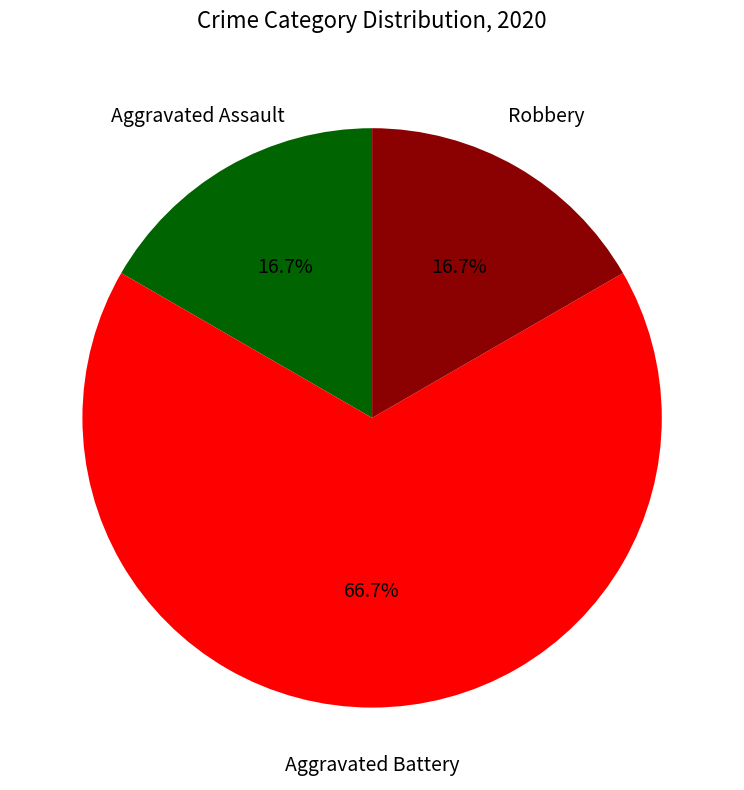

Is there a majority slice in this chart?

Yes